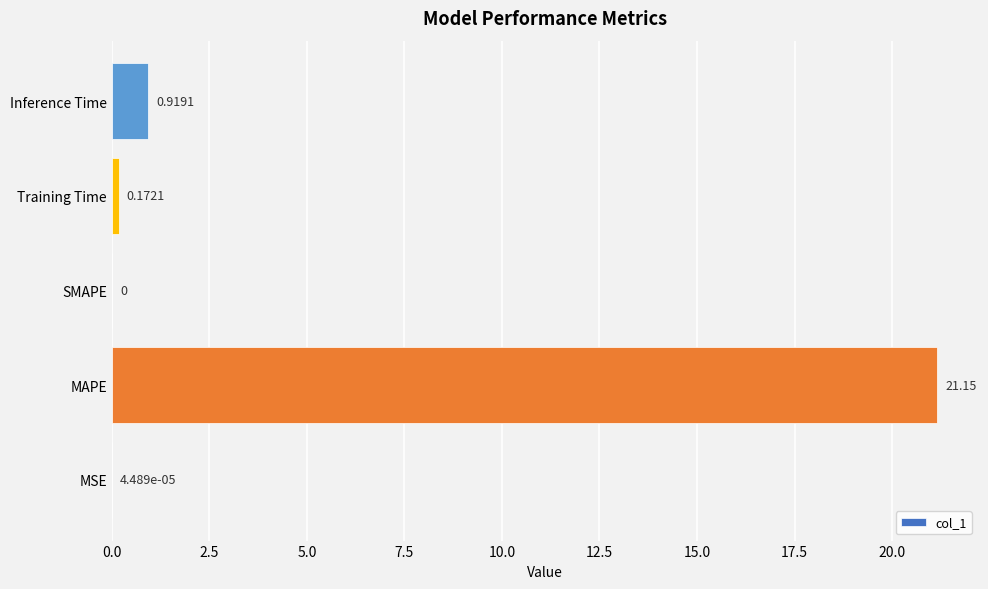

What is the average value?

4.4